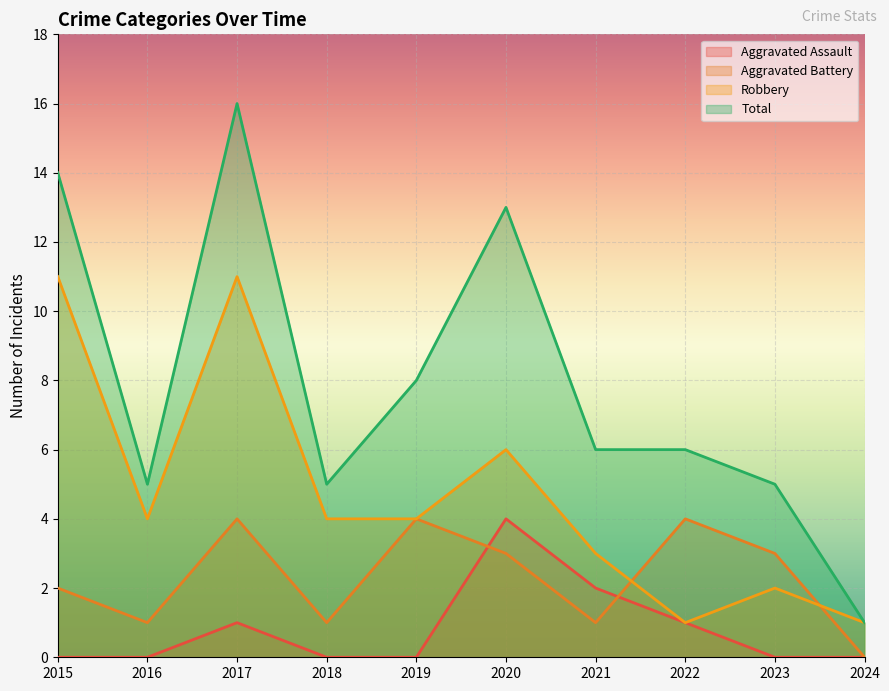

What is the difference between the maximum and minimum values in the Aggravated Assault series?

4